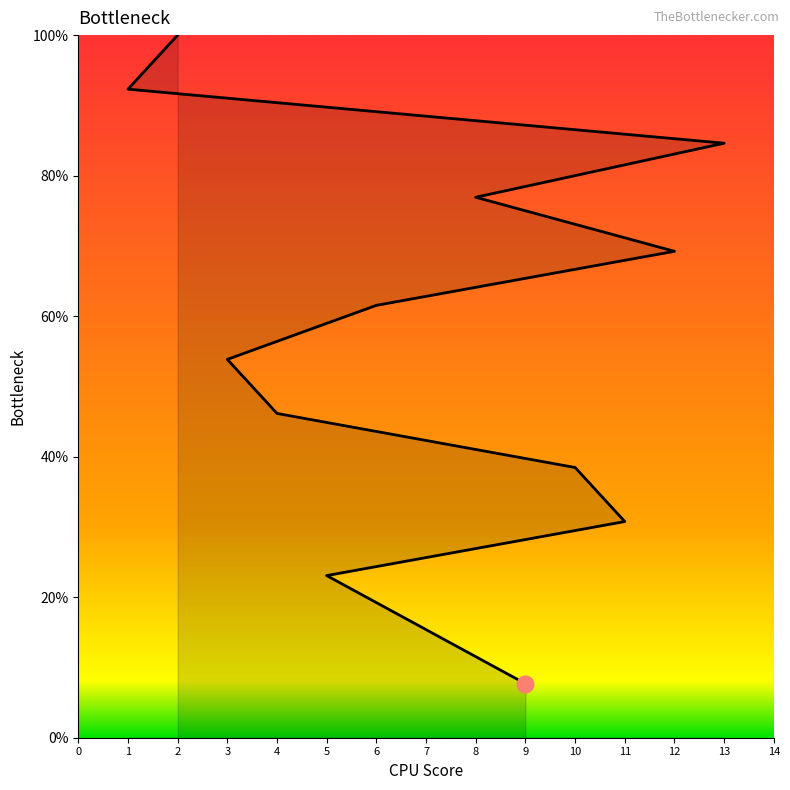

Reading left to right, extract all data points from this chart.

9=7.7	7=15.4	5=23.1	11=30.8	10=38.5	4=46.2	3=53.8	6=61.5	12=69.2	8=76.9	13=84.6	1=92.3	2=100.0